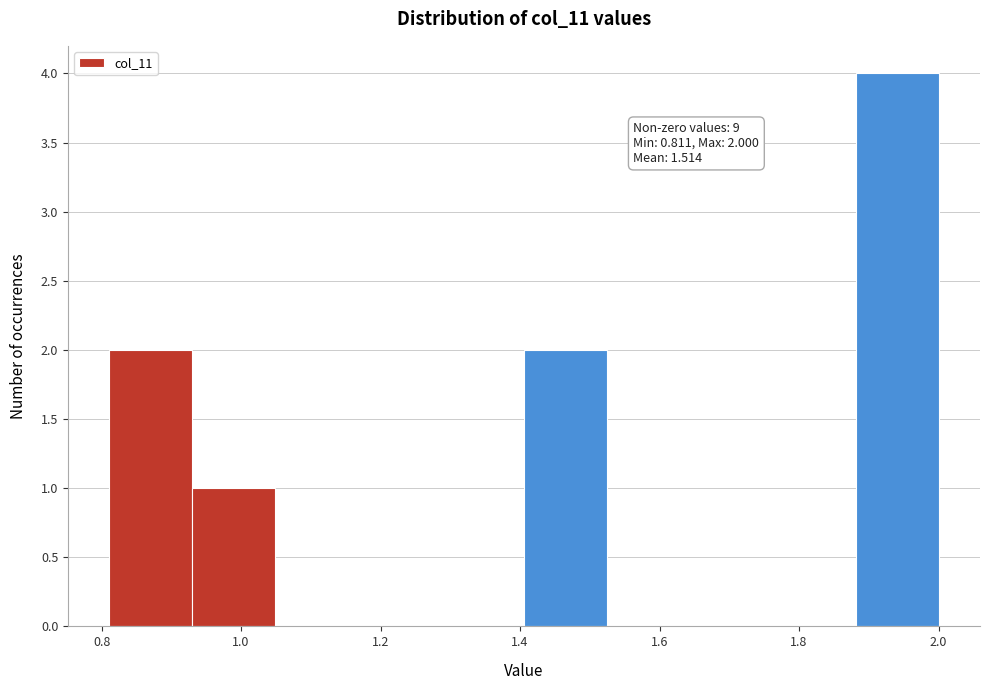

Over which range of the x-axis is the bar tallest?

1.88 to 2.00